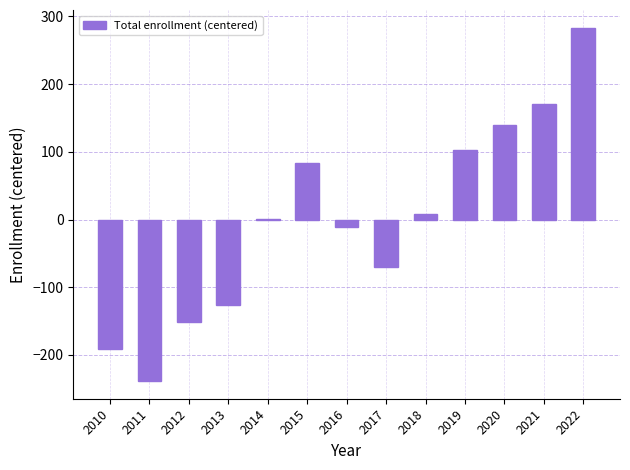

At which label is the value closest to 22?

2018